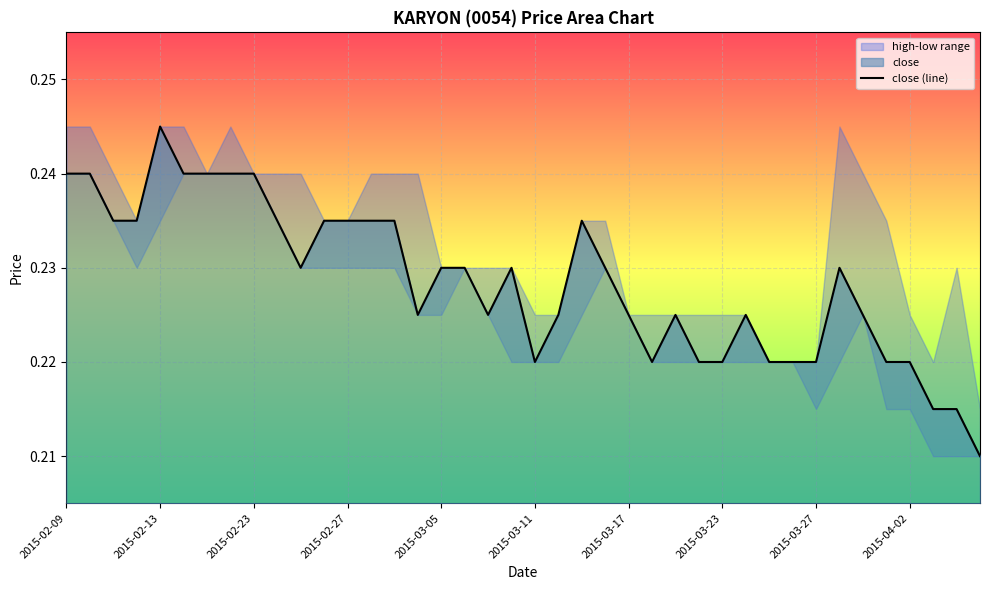

How many categories are shown in the chart?

40